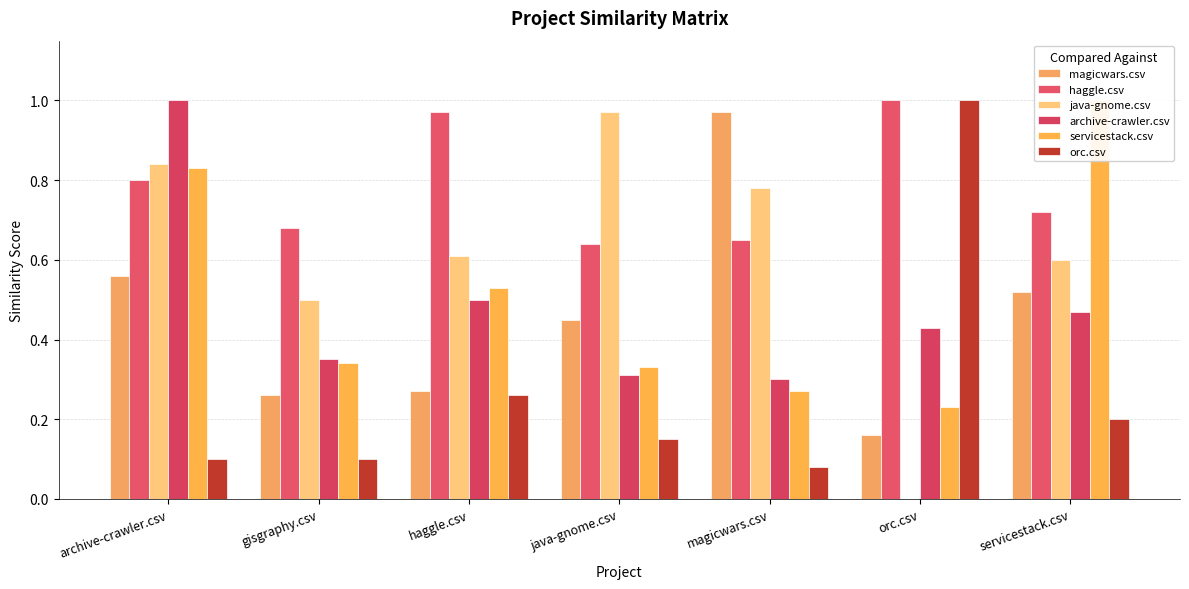

How many bars are there in each group?

6